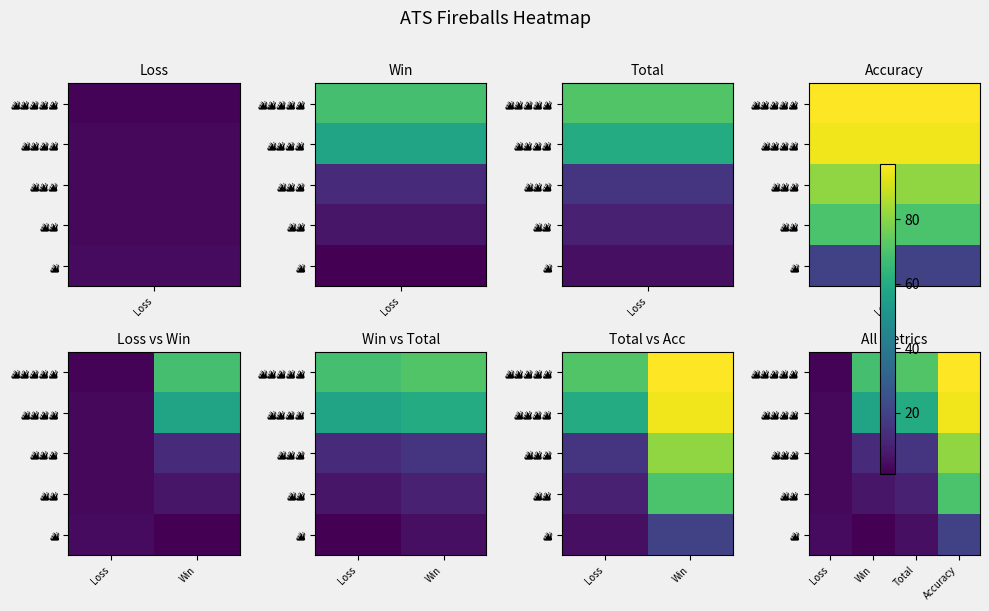

The value of 🔥 at Total is 8.0. True or false?

False